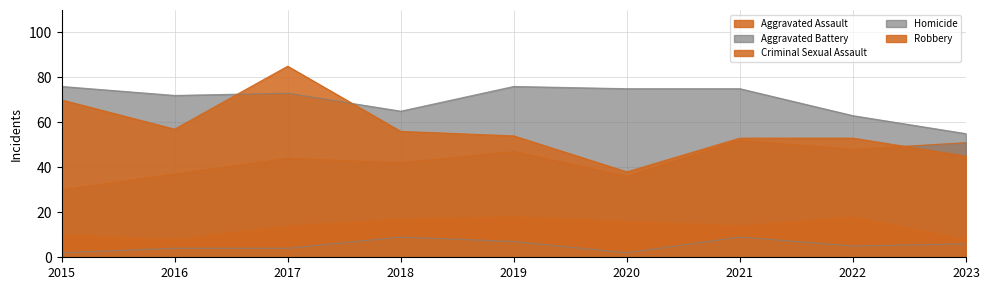

Between 2023 and 2019, which is larger?

2023